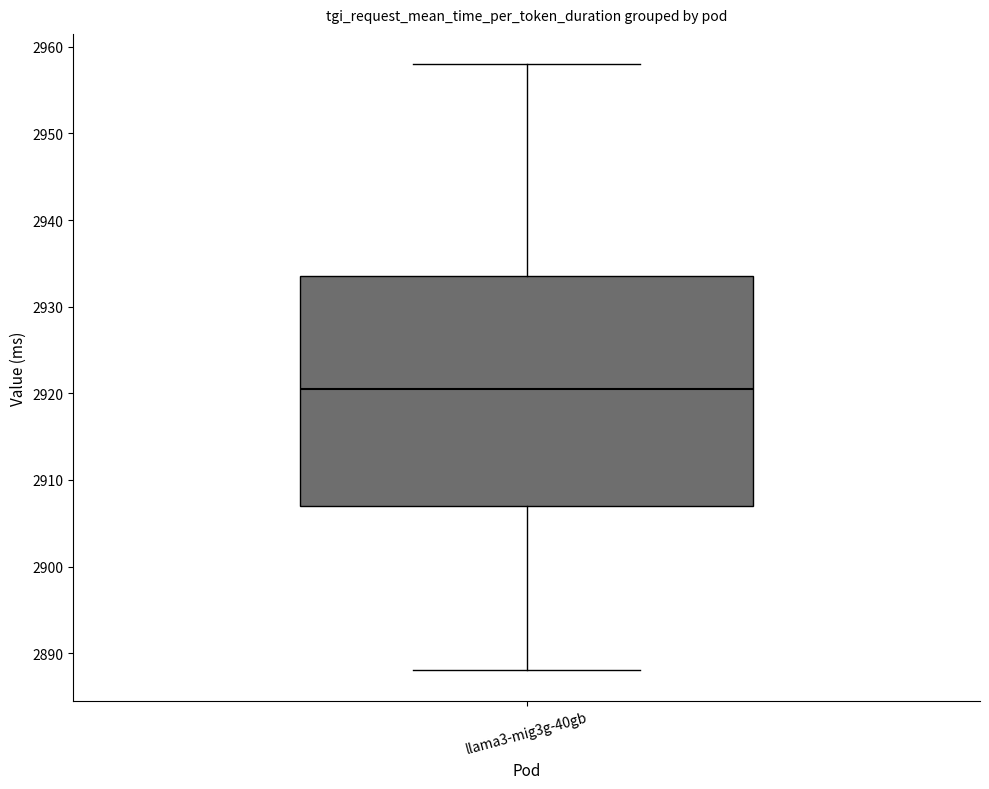

Transcribe this box plot: give where the median line is, the range the box spans, and where the two whiskers end, as read against the y-axis. The values are not printed on the chart, so give them approximately, as read against the axis.

median 2921, box 2907 to 2934, whiskers 2888 to 2958